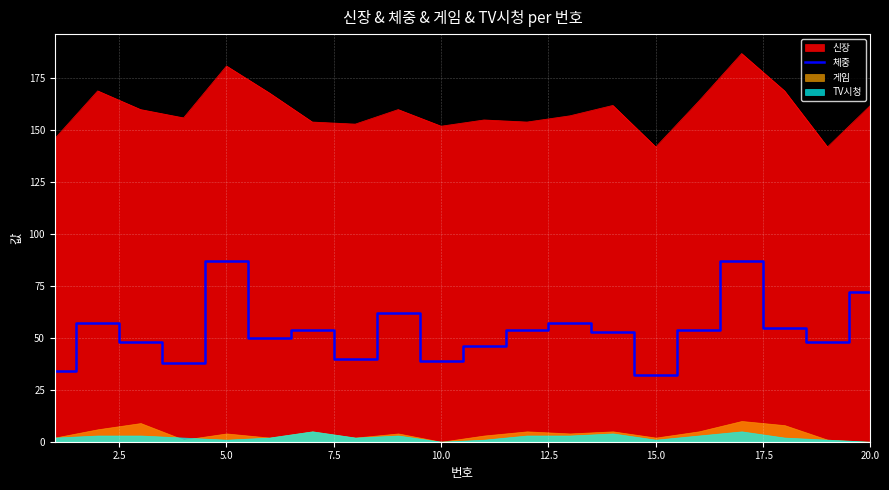

What is the highest value of the 체중 series?

87